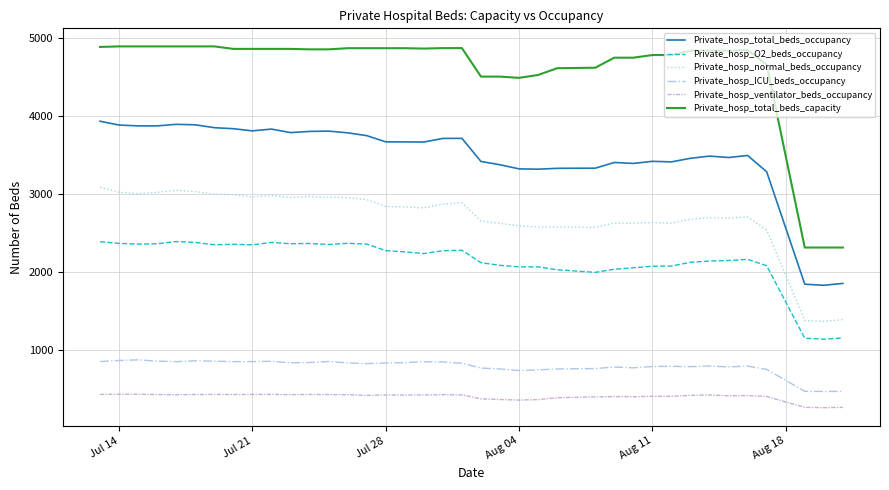

Which series has the widest spread of values?

Private_hosp_total_beds_capacity